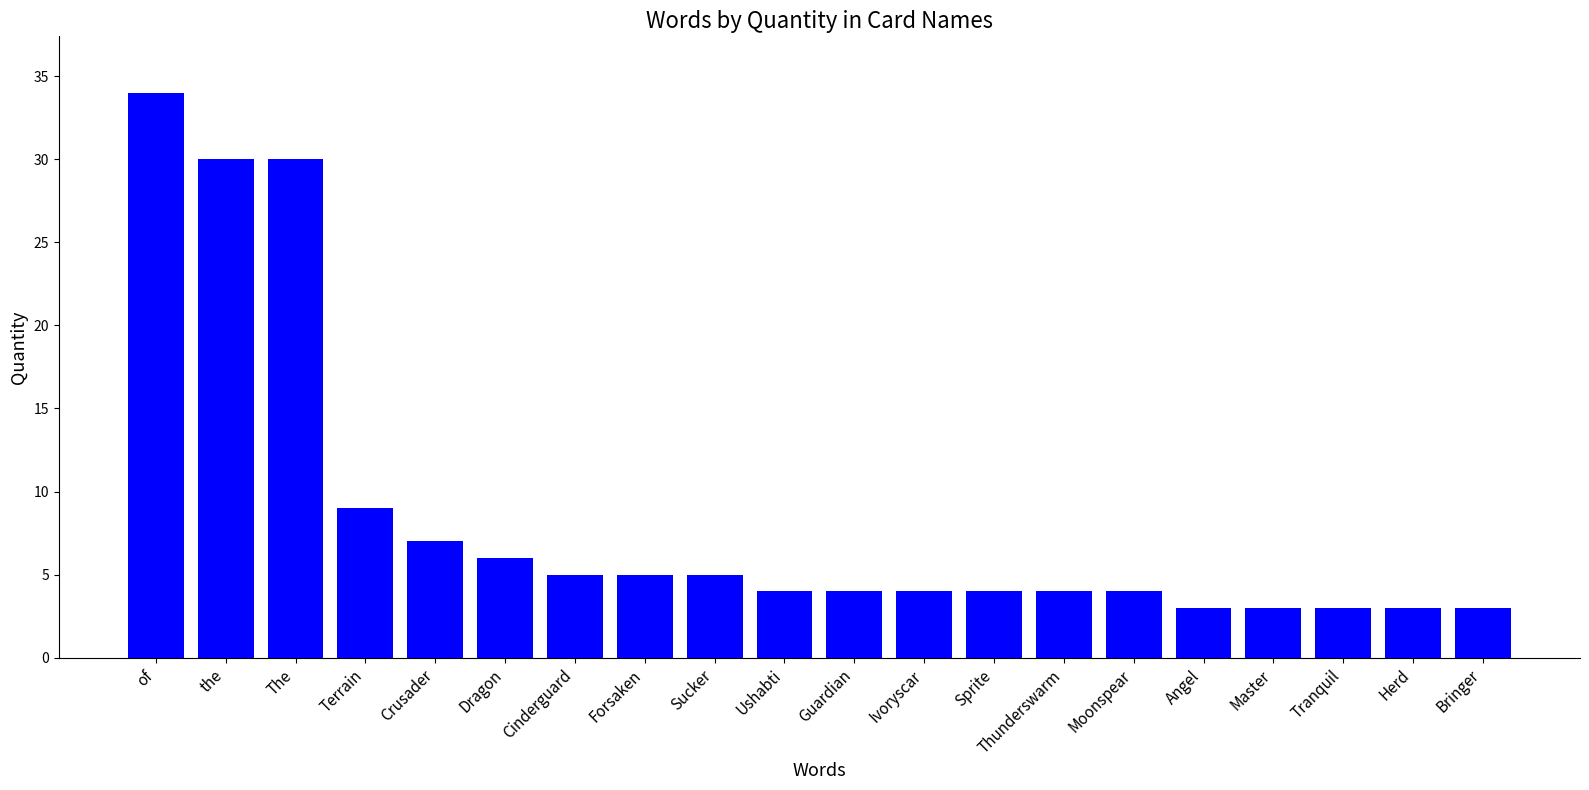

The value at Sprite is 4. True or false?

True